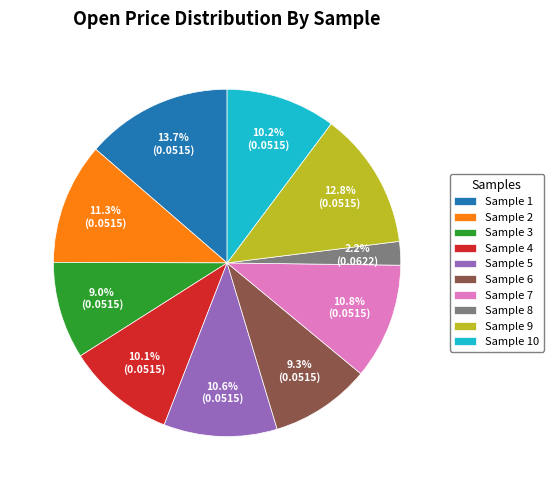

Which slice is the smallest?

Sample 8